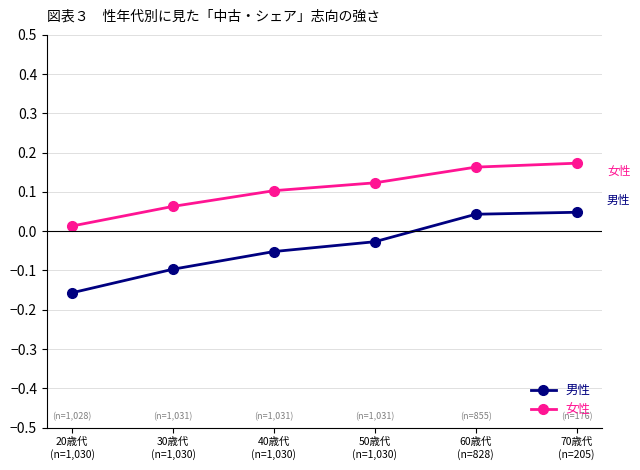

Rank the series at 50歳代
(n=1,030) from highest to lowest value.

女性, 男性